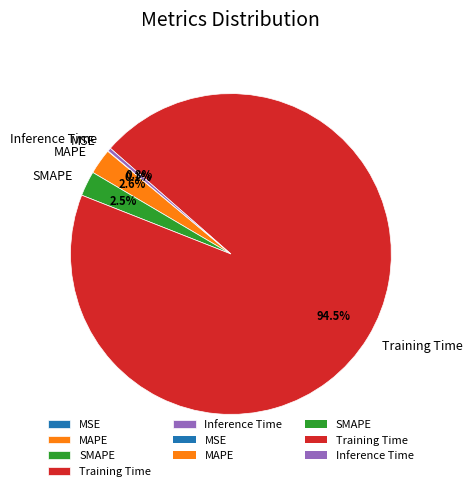

Between Inference Time and SMAPE, which is larger?

SMAPE